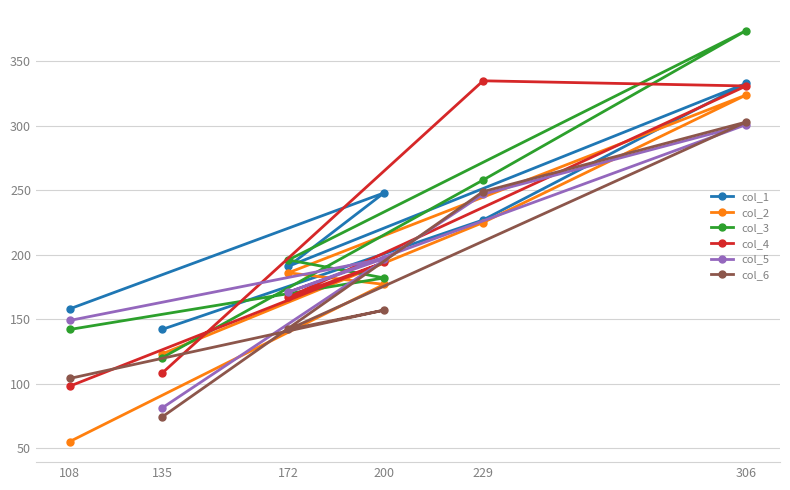

What are all the series names shown in the legend?

col_1, col_2, col_3, col_4, col_5, col_6